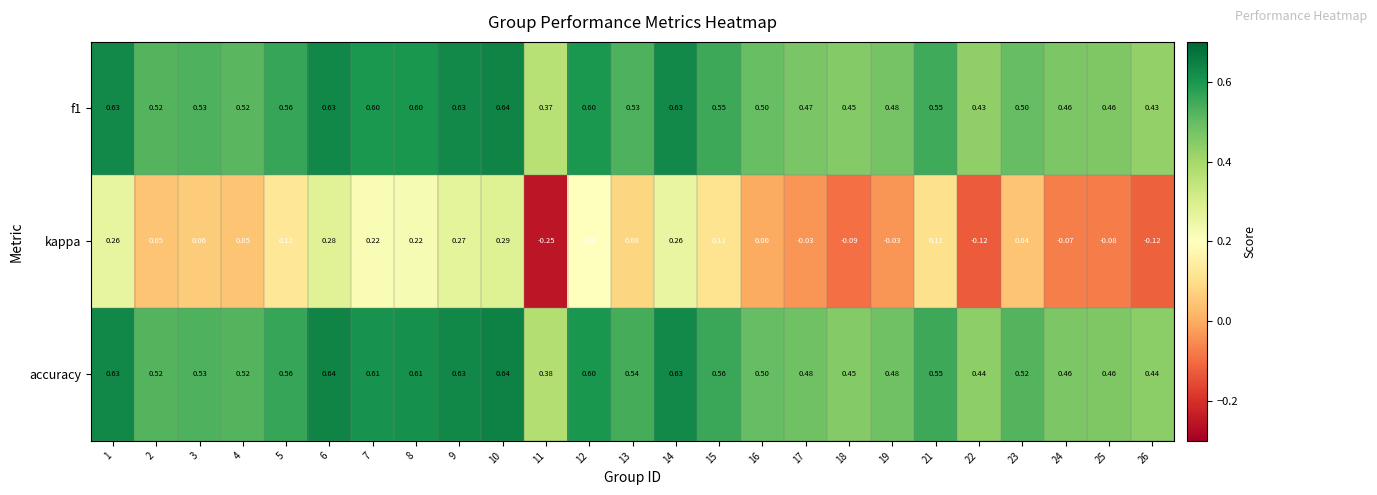

Which series has the widest spread of values?

kappa